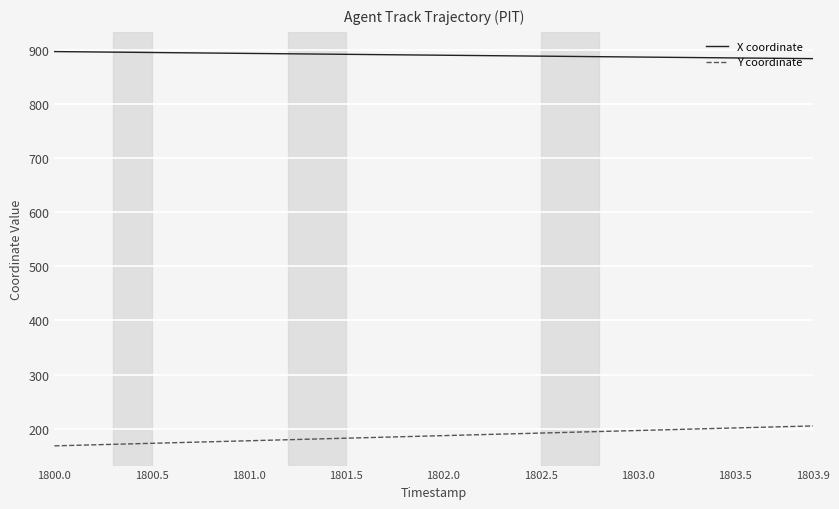

True or false: Y coordinate and X coordinate intersect in this chart.

False